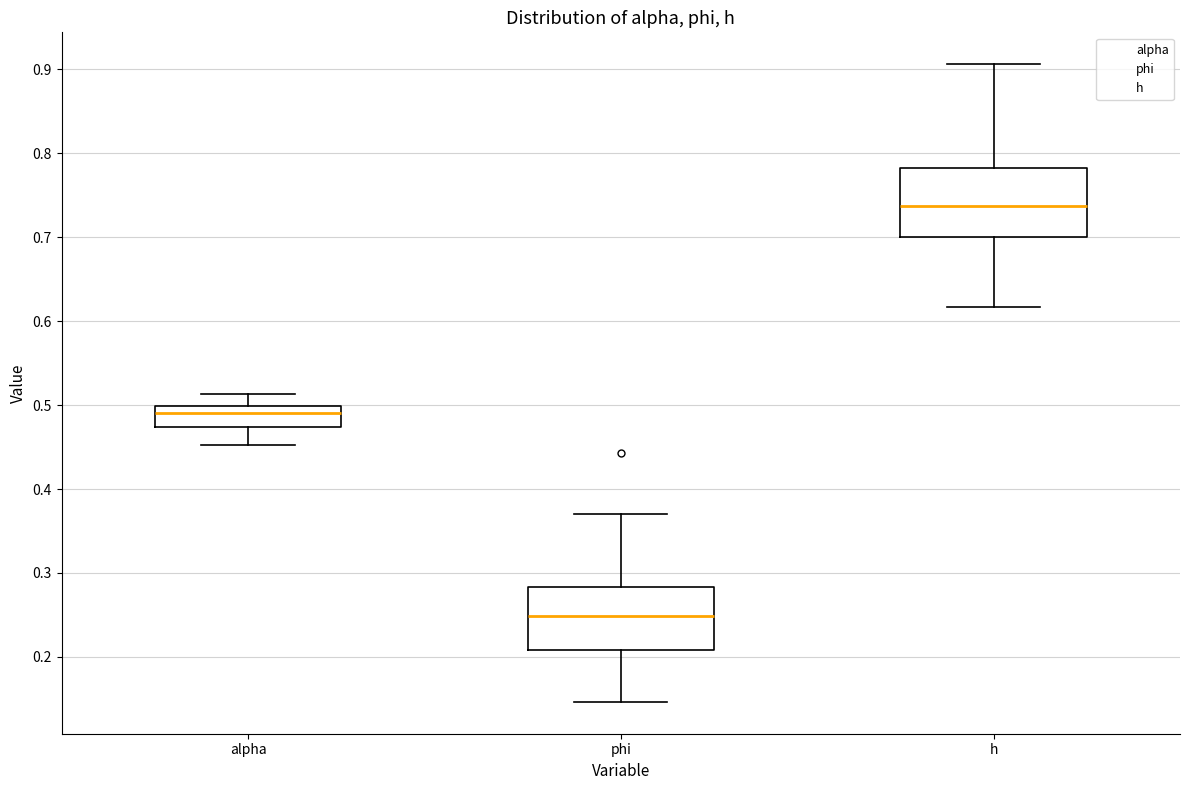

Where does the upper whisker of the box for h end on the y-axis? The values are not printed on the chart, so give them approximately, as read against the axis.

0.91